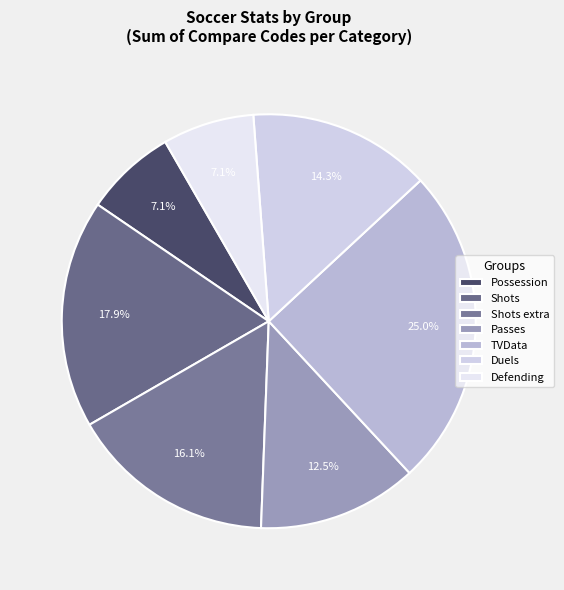

How many segments does this pie chart have?

7